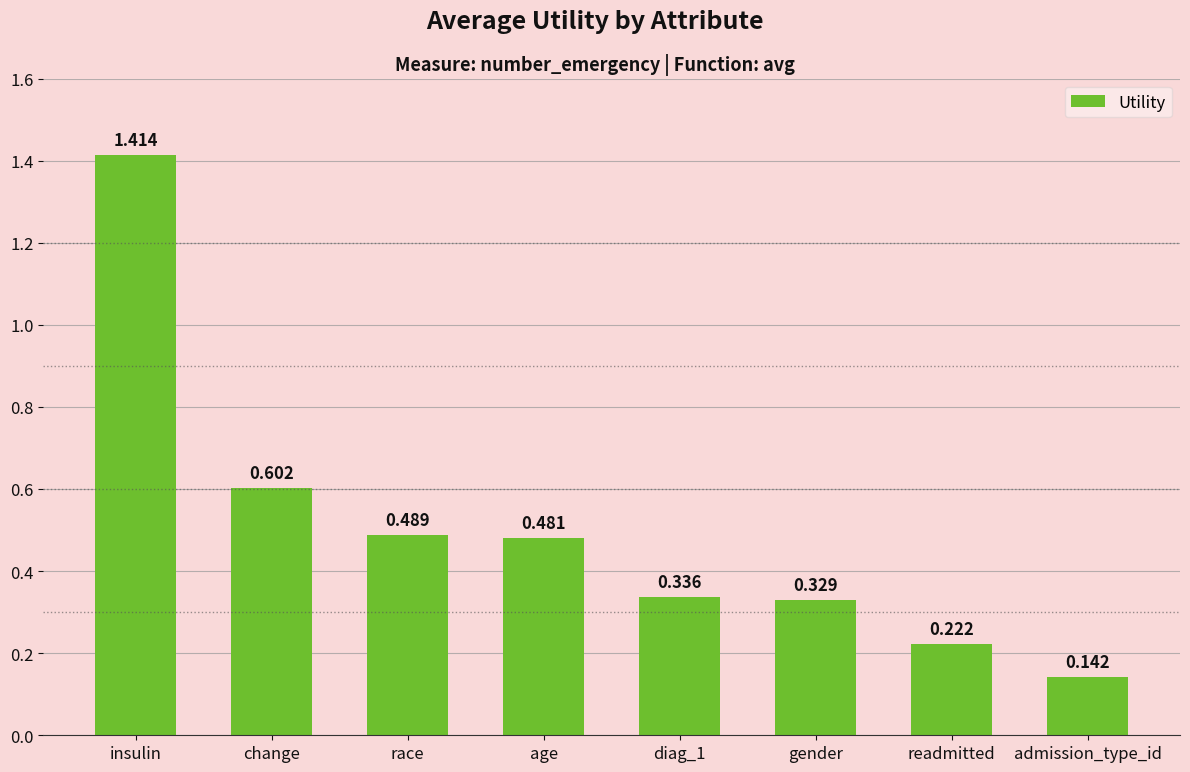

Which label corresponds to the largest value in the chart?

insulin